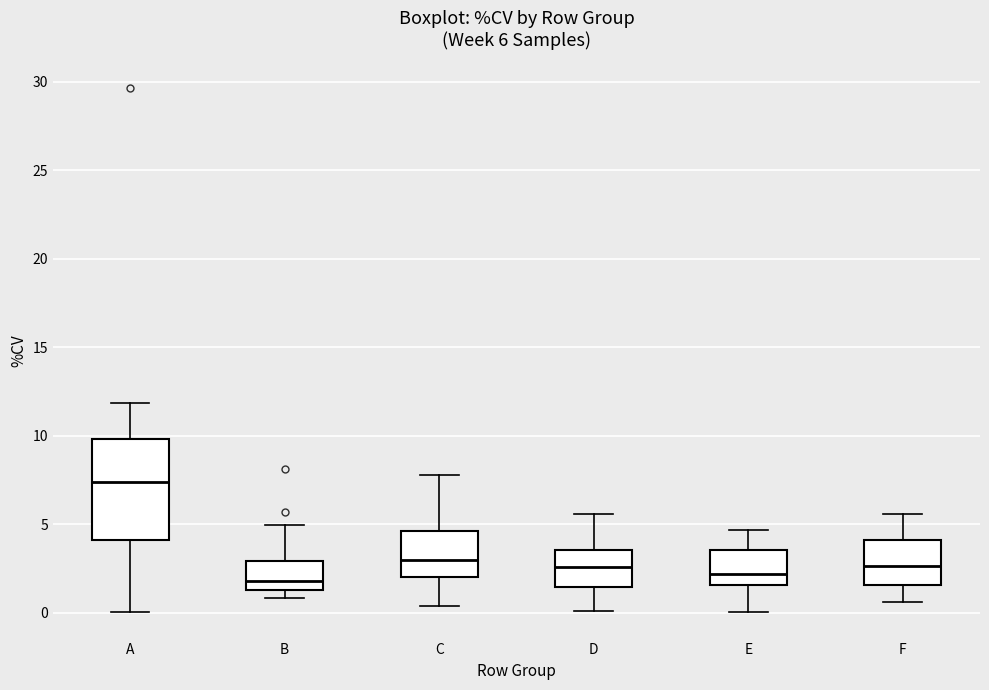

Comparing the boxes themselves (not the whiskers), which one is the tallest?

A